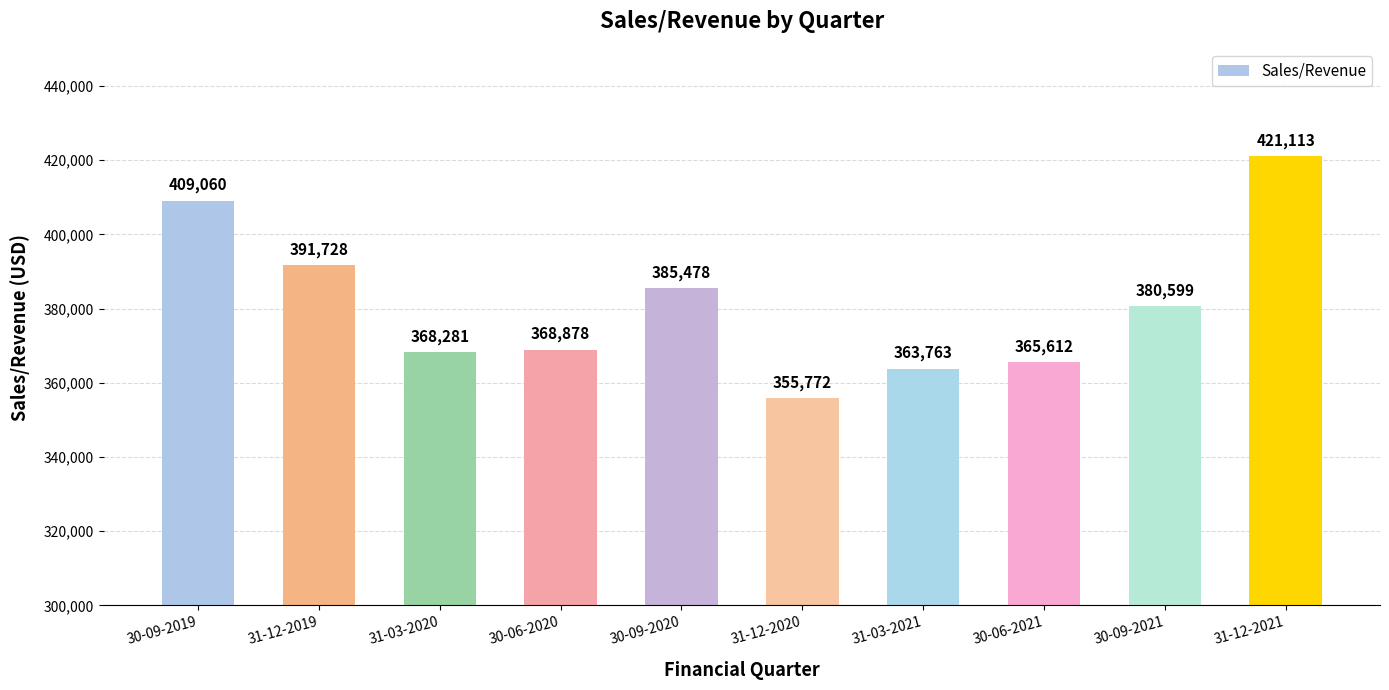

What position from the left is 30-06-2020?

4